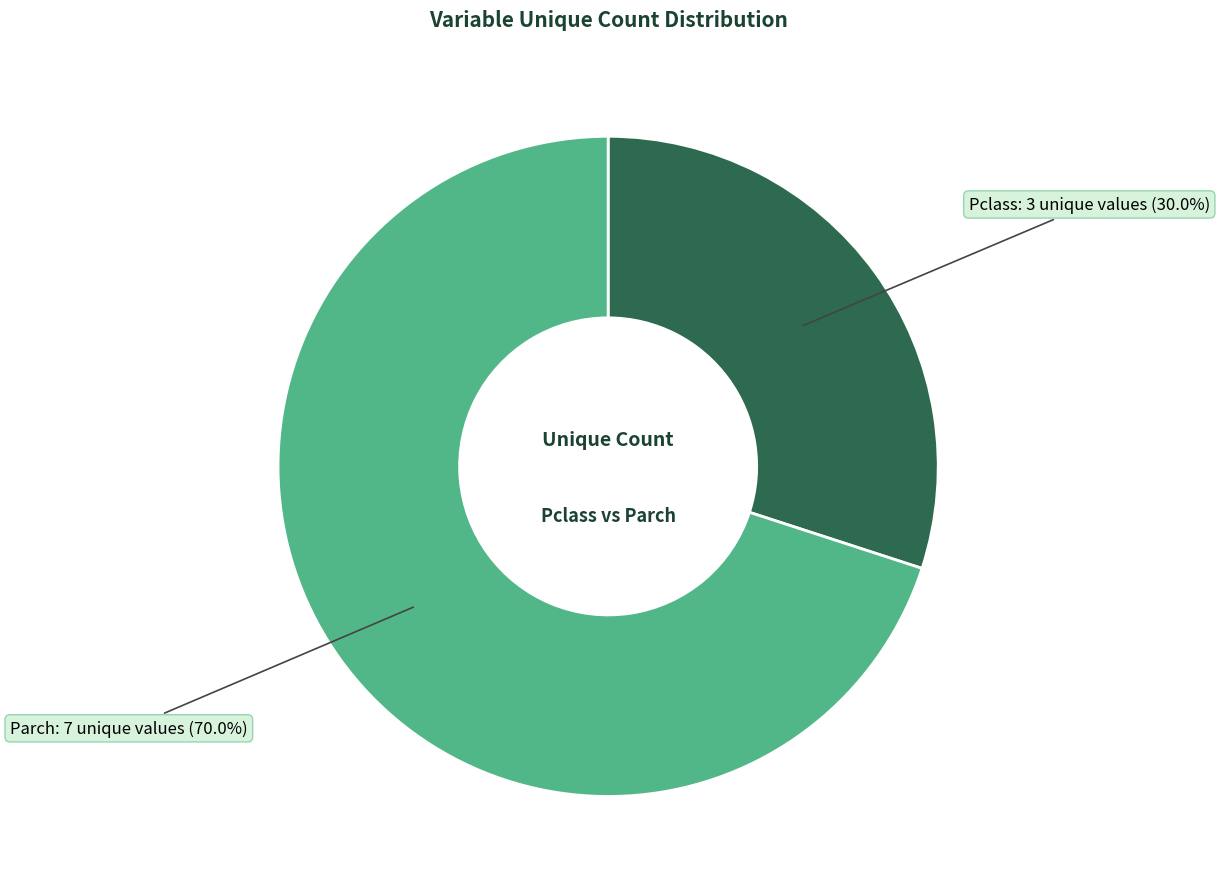

Does any single category account for the majority?

Yes